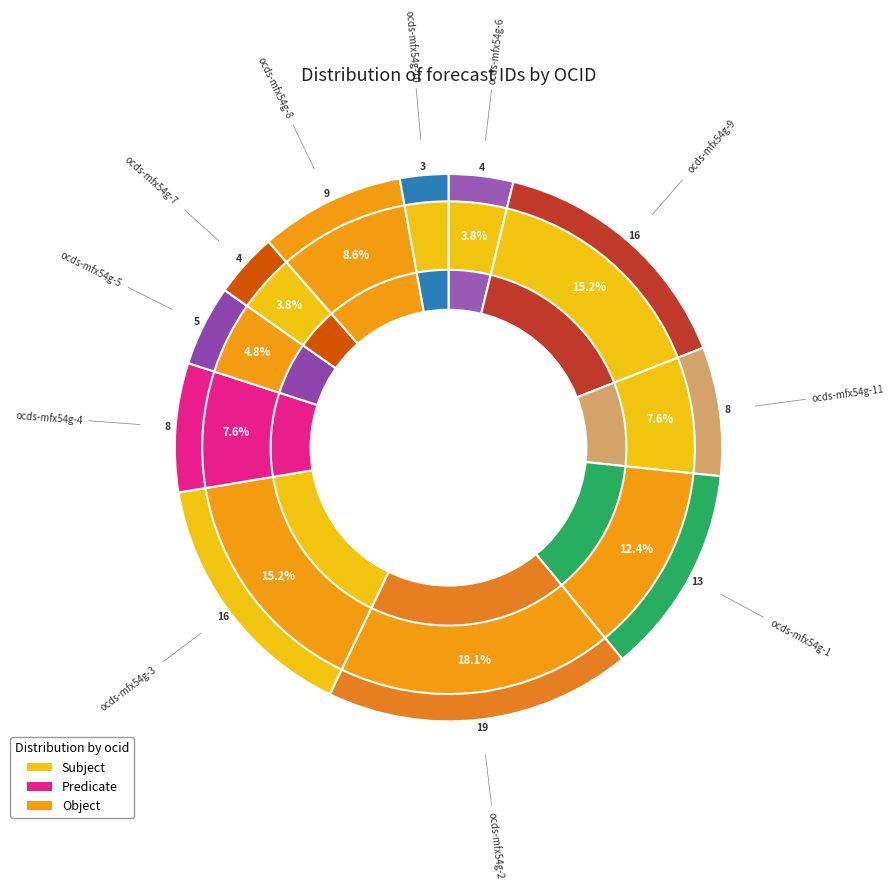

Which slice is the smallest?

ocds-mfx54g-10